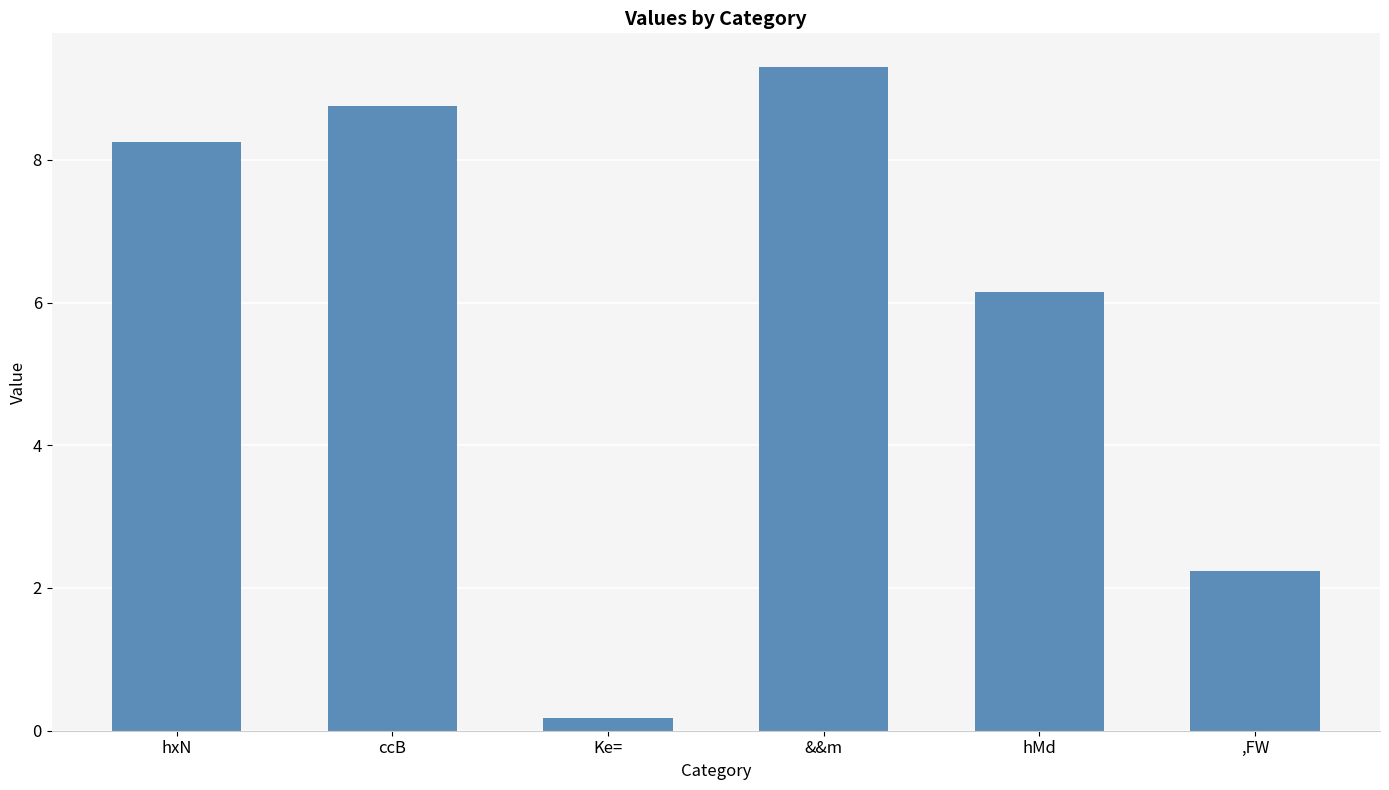

What is the label of the 3rd bar from the right?

&&m